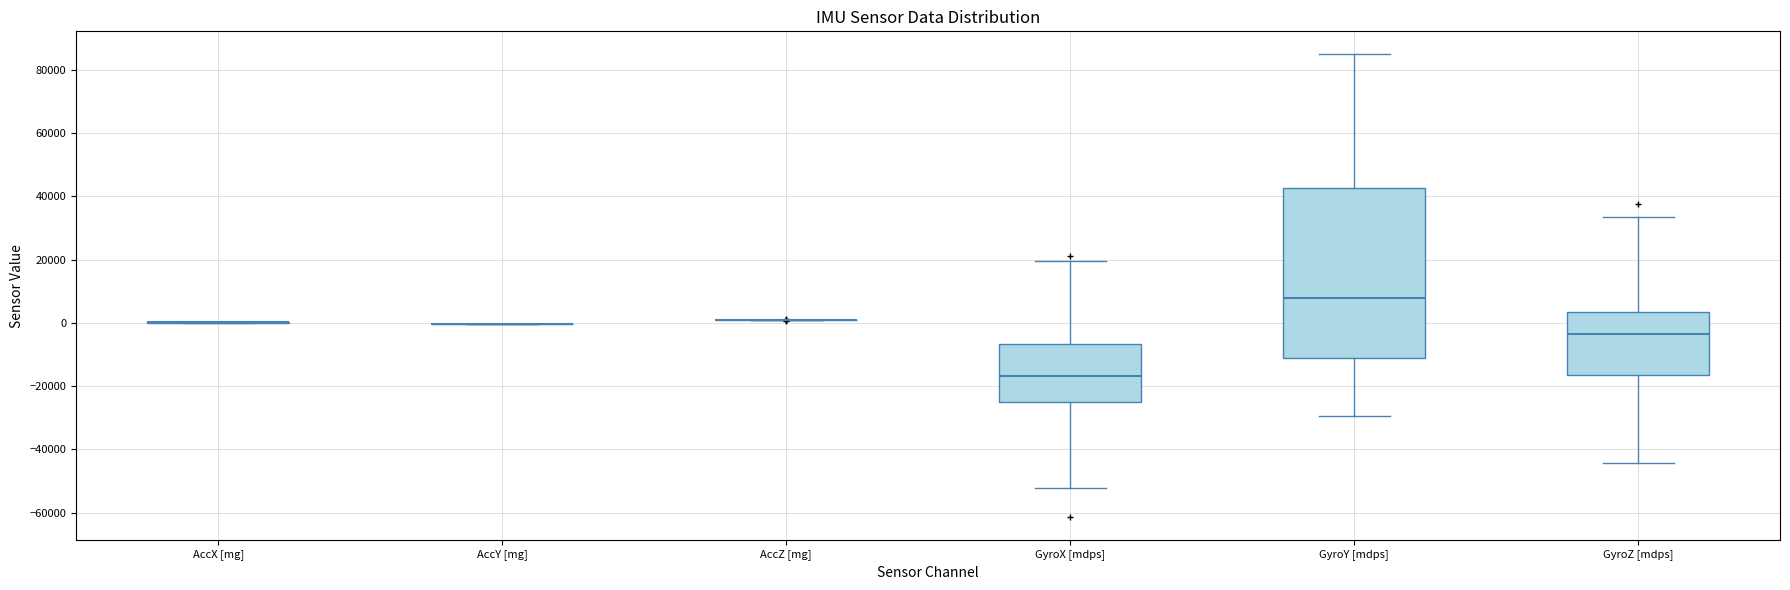

Reading left to right, transcribe this box plot: for each box, give where its median line is, the range the box spans, and where its two whiskers end, as read against the y-axis. The values are not printed on the chart, so give them approximately, as read against the axis.

AccX [mg]: box collapsed to a line at 0, whiskers 0 to 0
AccY [mg]: box collapsed to a line at 0, whiskers 0 to 0
AccZ [mg]: box collapsed to a line at 0, whiskers 0 to 2000
GyroX [mdps]: median -16000, box -26000 to -6000, whiskers -52000 to 20000
GyroY [mdps]: median 8000, box -10000 to 42000, whiskers -30000 to 84000
GyroZ [mdps]: median -4000, box -16000 to 4000, whiskers -44000 to 34000